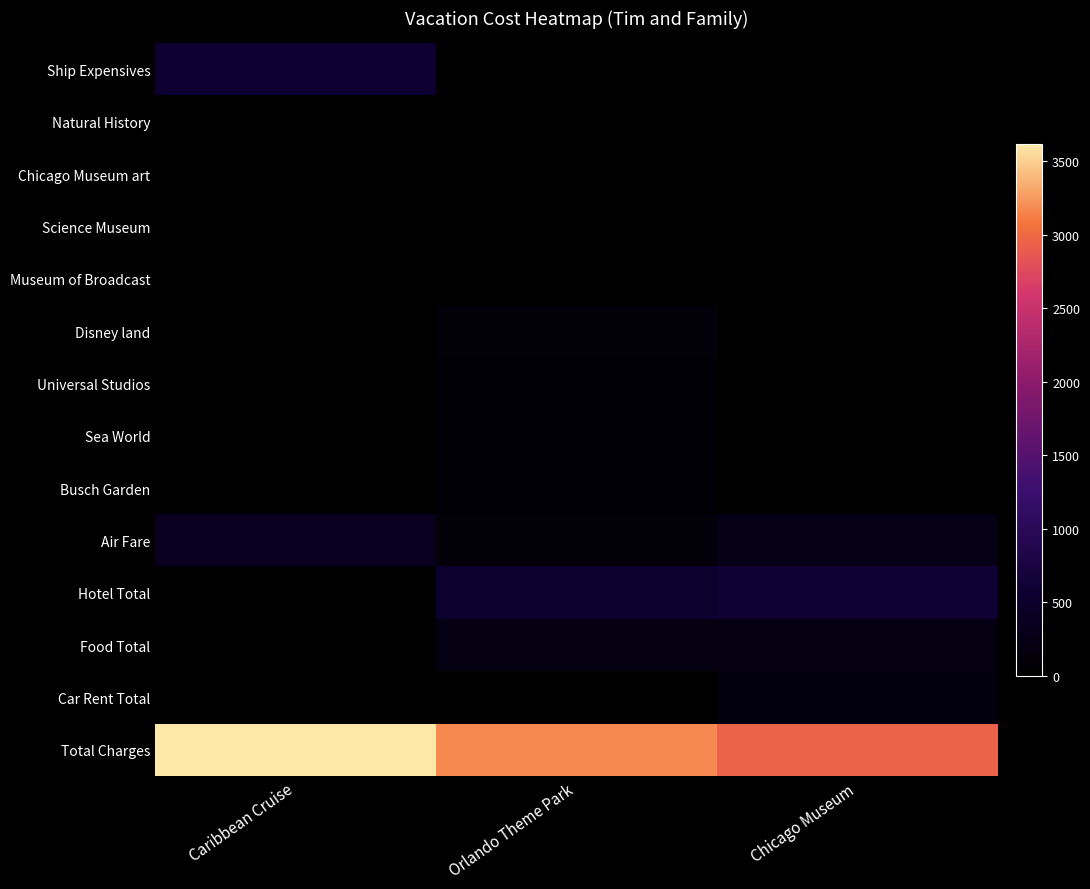

Reading right to left, extract all data points from this chart.

Ship Expensives: Chicago Museum=0	Orlando Theme Park=0	Caribbean Cruise=555
Natural History: Chicago Museum=18	Orlando Theme Park=0	Caribbean Cruise=0
Chicago Museum art: Chicago Museum=25	Orlando Theme Park=0	Caribbean Cruise=0
Science Museum: Chicago Museum=15	Orlando Theme Park=0	Caribbean Cruise=0
Museum of Broadcast: Chicago Museum=9	Orlando Theme Park=0	Caribbean Cruise=0
Disney land: Chicago Museum=0	Orlando Theme Park=99	Caribbean Cruise=0
Universal Studios: Chicago Museum=0	Orlando Theme Park=95	Caribbean Cruise=0
Sea World: Chicago Museum=0	Orlando Theme Park=85	Caribbean Cruise=0
Busch Garden: Chicago Museum=0	Orlando Theme Park=85	Caribbean Cruise=0
Air Fare: Chicago Museum=280	Orlando Theme Park=100	Caribbean Cruise=350
Hotel Total: Chicago Museum=600	Orlando Theme Park=525	Caribbean Cruise=0
Food Total: Chicago Museum=200	Orlando Theme Park=200	Caribbean Cruise=0
Car Rent Total: Chicago Museum=160	Orlando Theme Park=0	Caribbean Cruise=0
Total Charges: Chicago Museum=2948	Orlando Theme Park=3181	Caribbean Cruise=3620